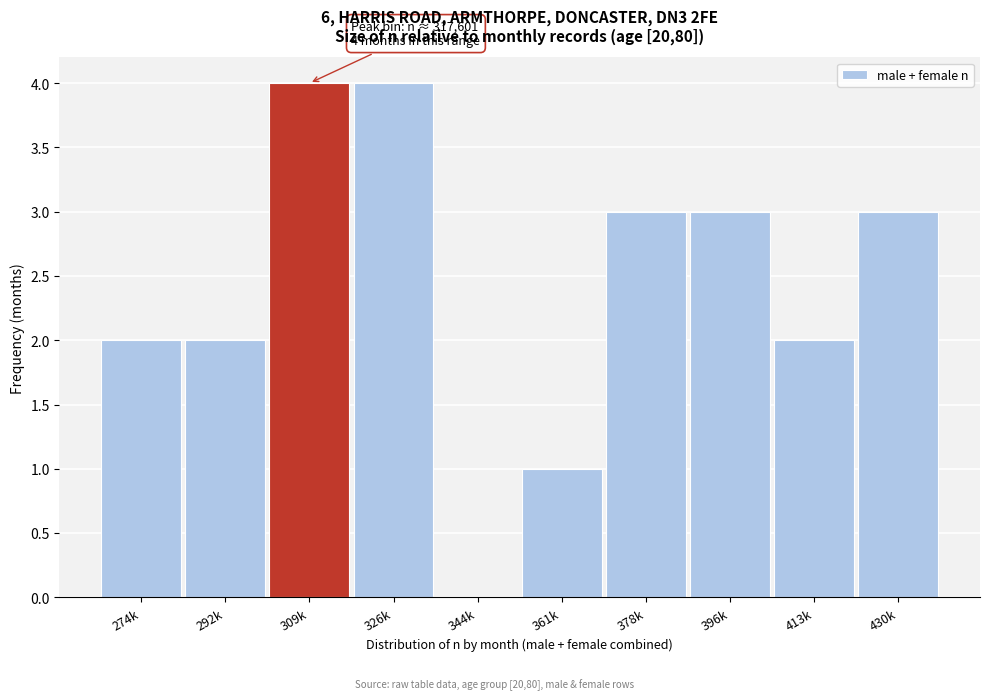

Reading left to right, transcribe all the data shown in this chart.

274k=2	292k=2	309k=4	326k=4	344k=0	361k=1	378k=3	396k=3	413k=2	430k=3